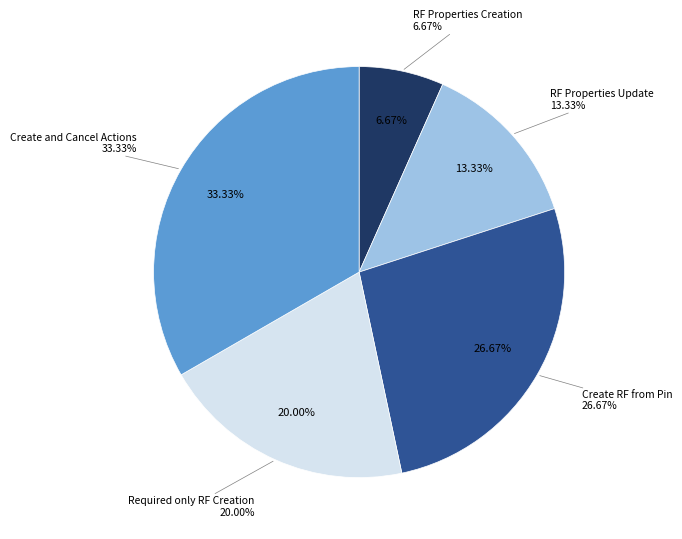

Between Required only RF Creation and RF Properties Creation, which is larger?

Required only RF Creation